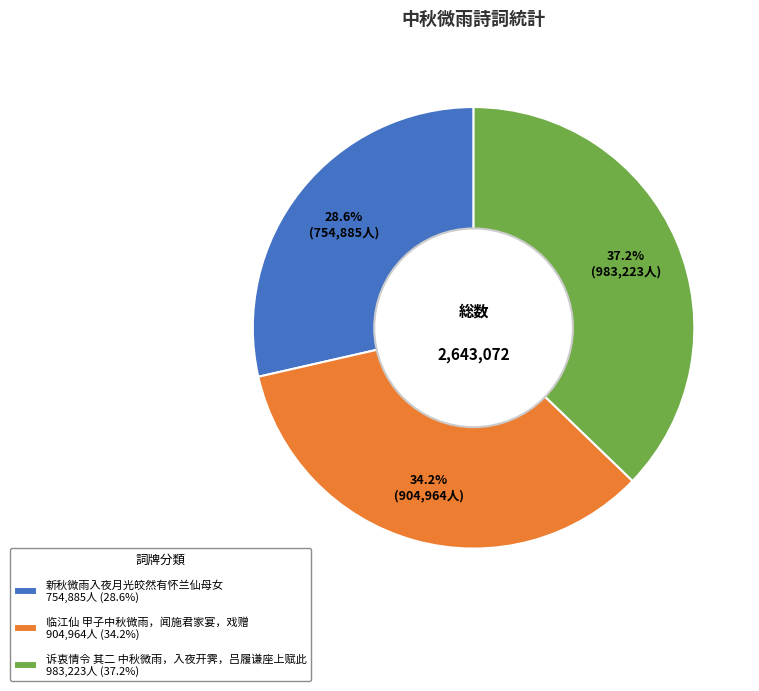

To the nearest percent, what is the combined percentage of 诉衷情令 其二 中秋微雨，入夜开霁，吕履谦座上赋此 and 临江仙 甲子中秋微雨，闻施君家宴，戏赠?

71%